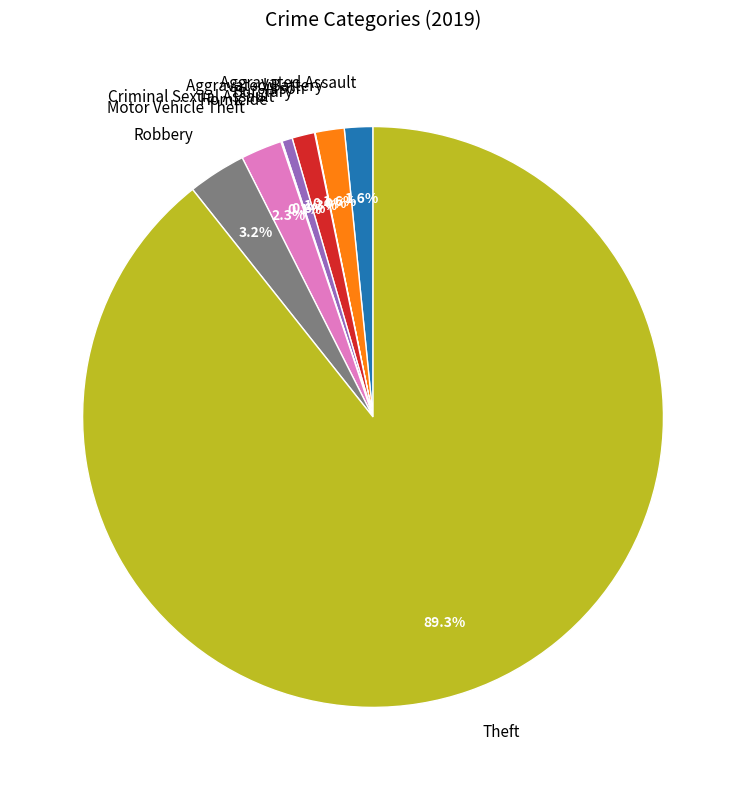

Which has a higher value, Aggravated Battery or Criminal Sexual Assault?

Aggravated Battery